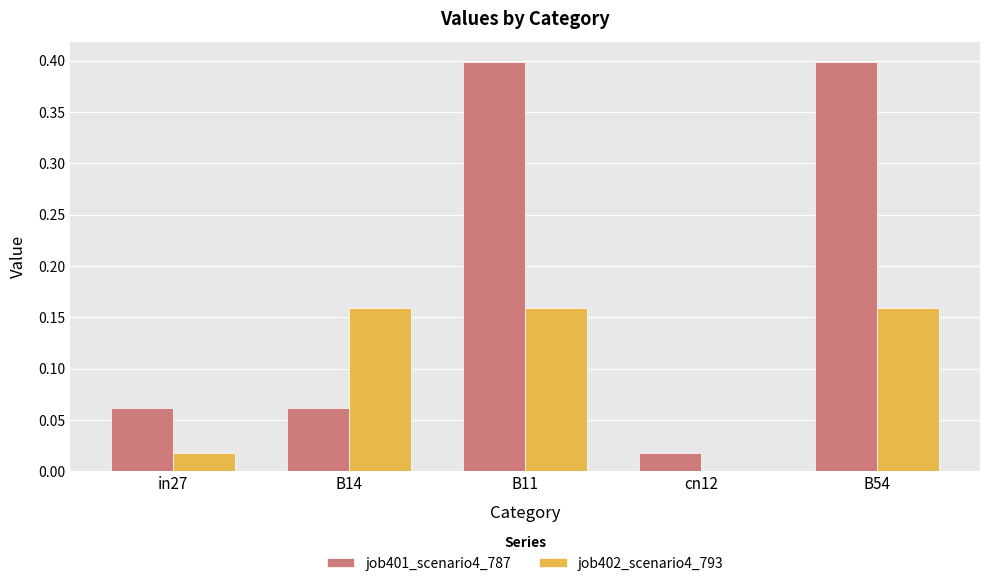

What is the maximum value for job401_scenario4_787?

0.4